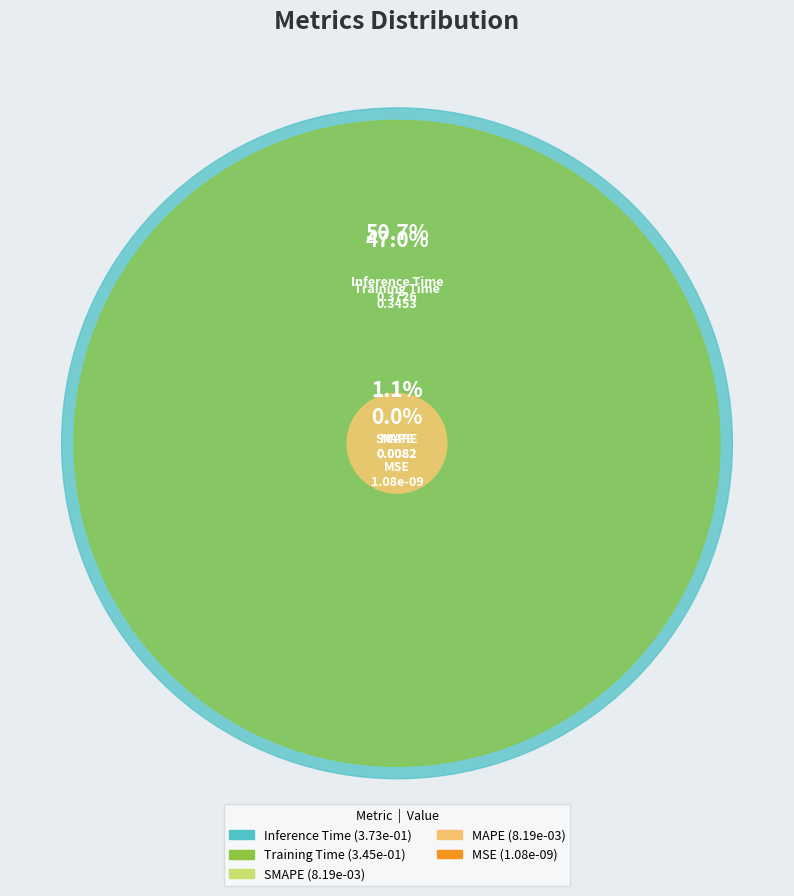

To the nearest percent, what is the combined percentage of Training Time and Inference Time?

98%